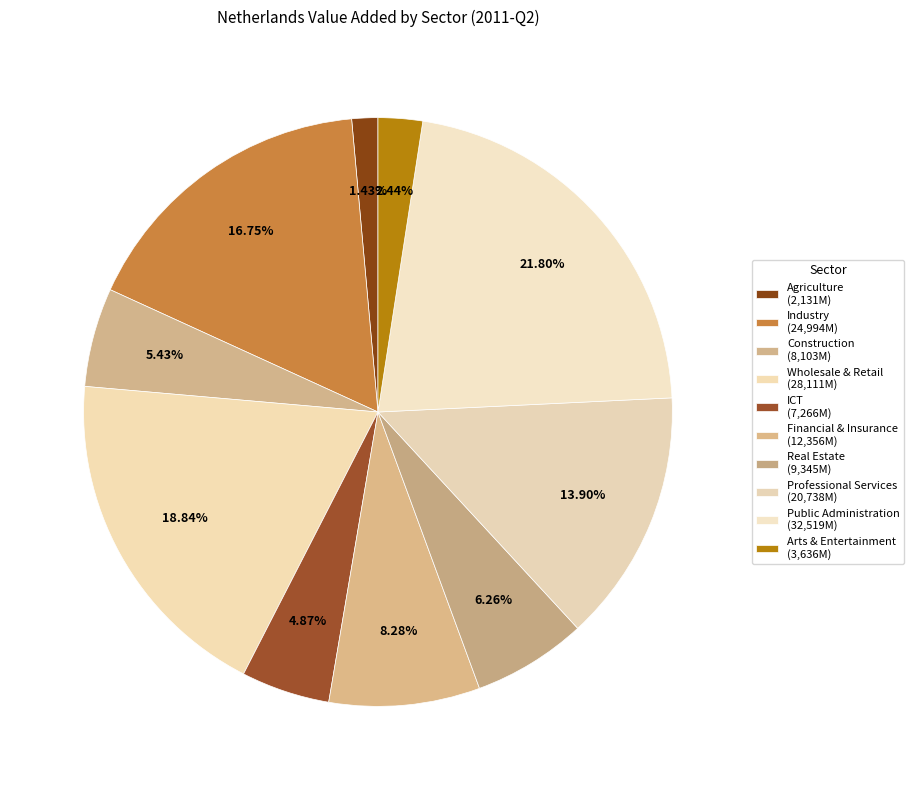

How many slices are in this pie chart?

10